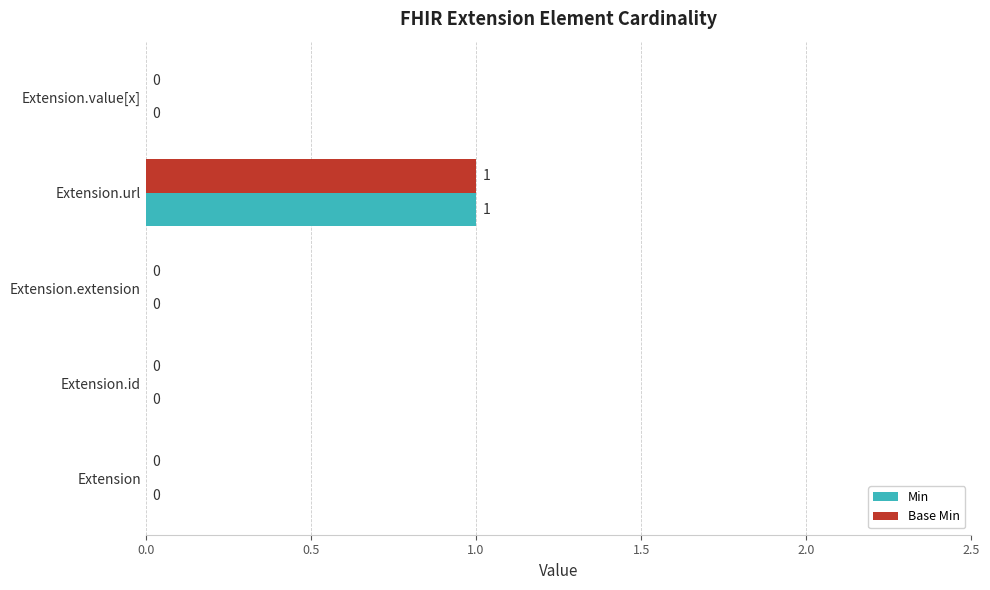

At which label does Min reach its peak?

Extension.url